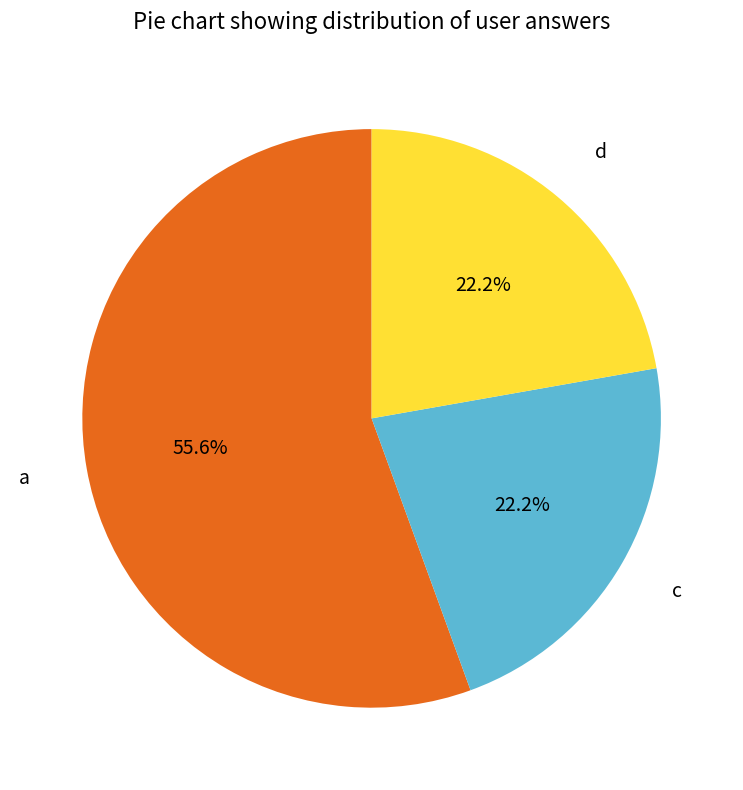

To the nearest percent, what percentage of the pie is c?

22%